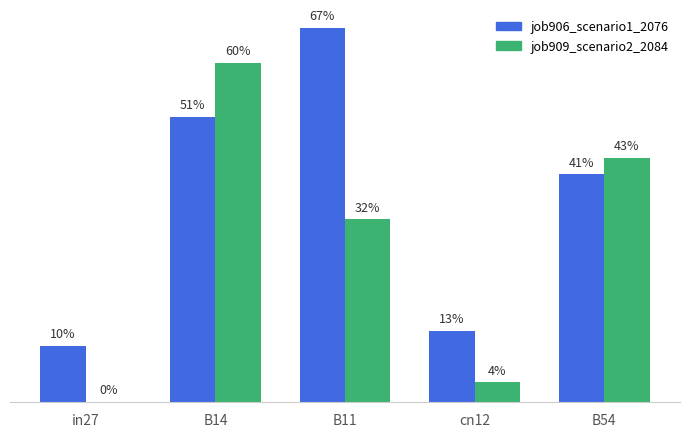

True or false: job909_scenario2_2084 has a value of -0.2 at in27.

False